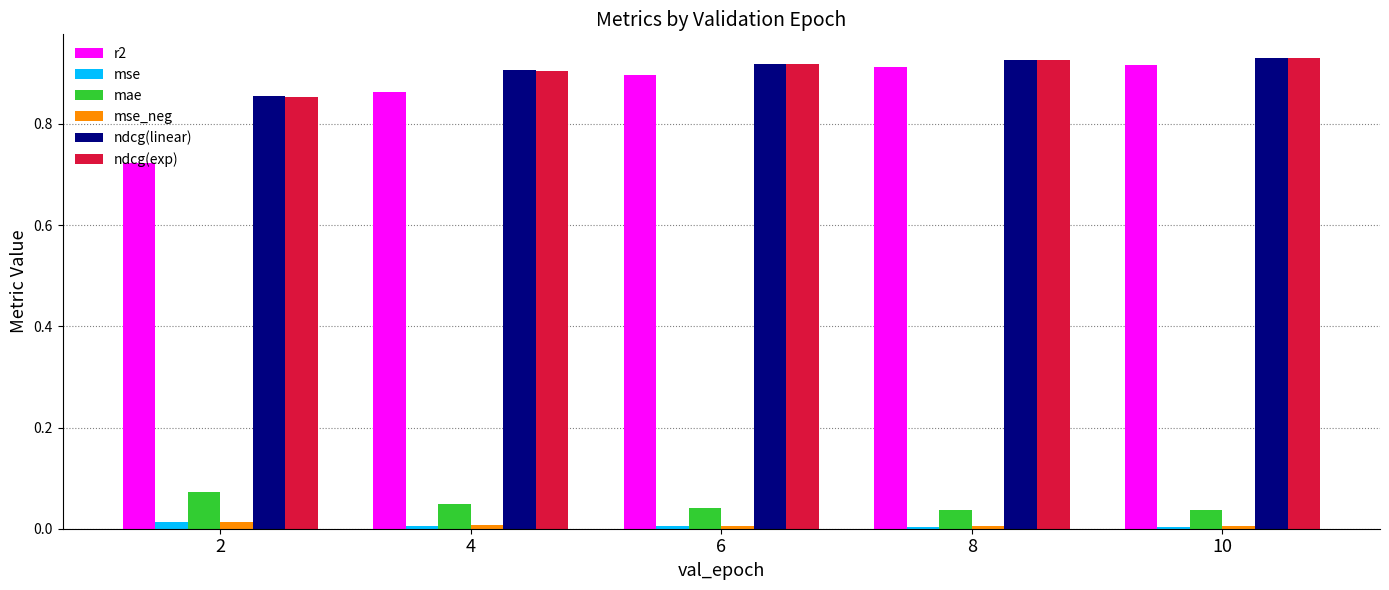

The value of ndcg(exp) at 2 is 0.4. True or false?

False